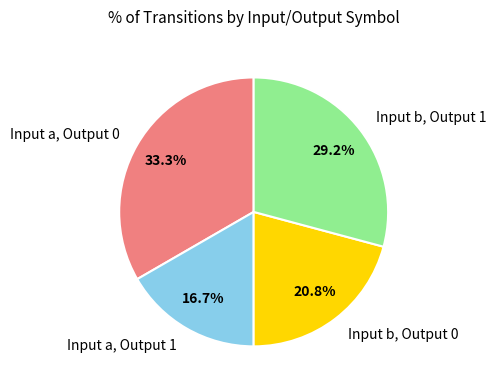

What portion of the pie excludes Input a, Output 0?

66.7%